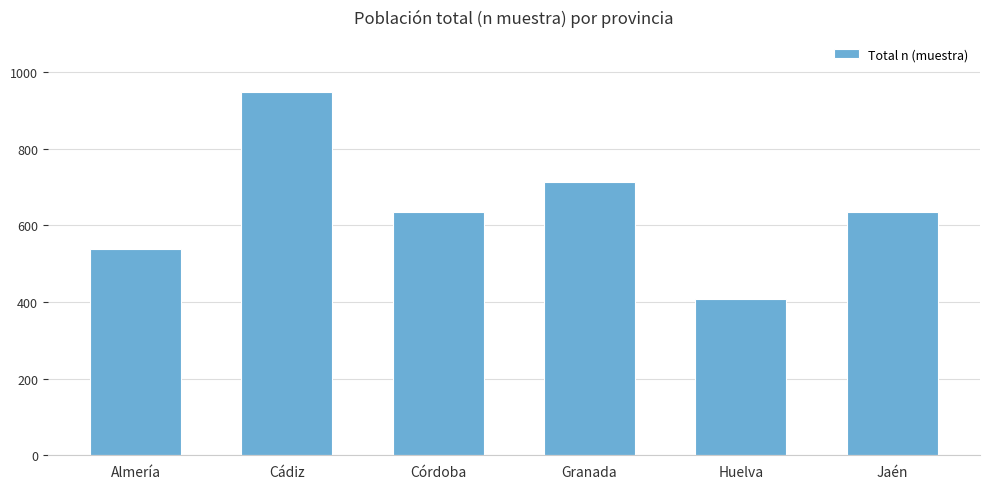

The chart shows a value of 537 at Almería. True or false?

True